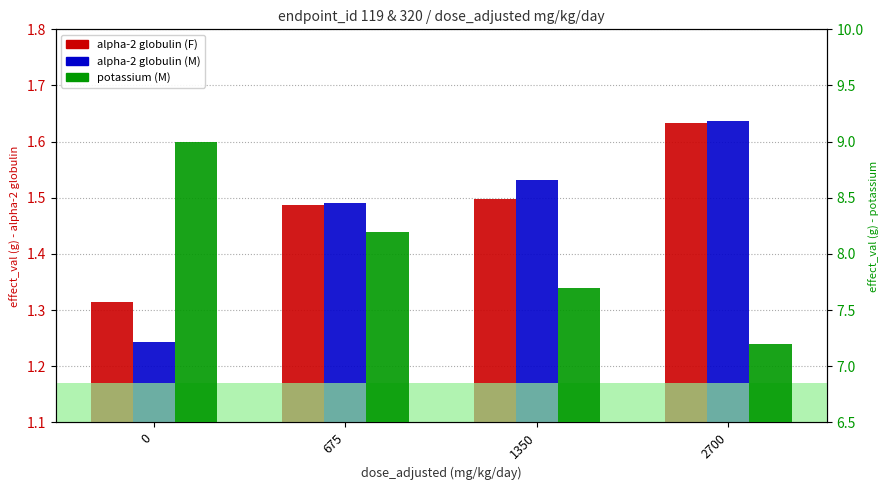

Read the alpha-2 globulin (F) value at 1350.

1.5